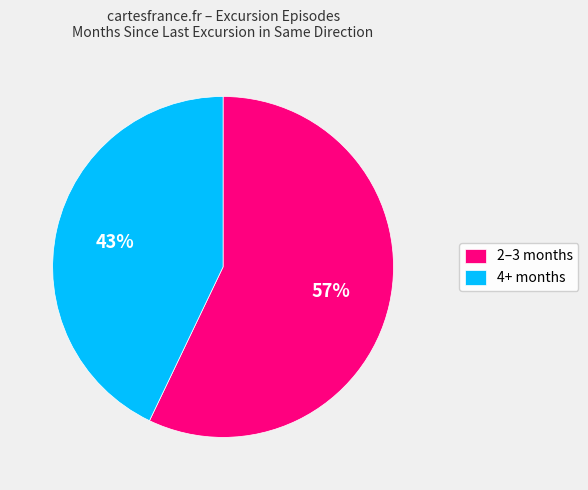

Is there any slice that represents more than half of the pie?

Yes